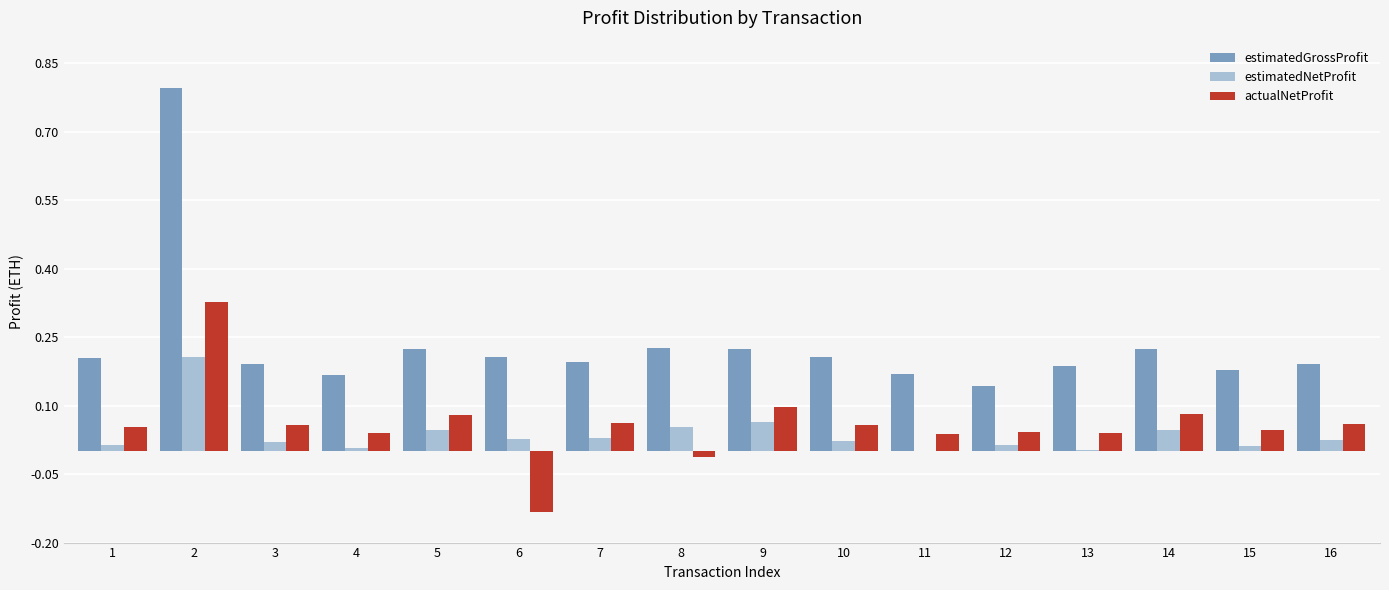

Is the value of actualNetProfit at 15 greater than the value of estimatedGrossProfit at 1?

No